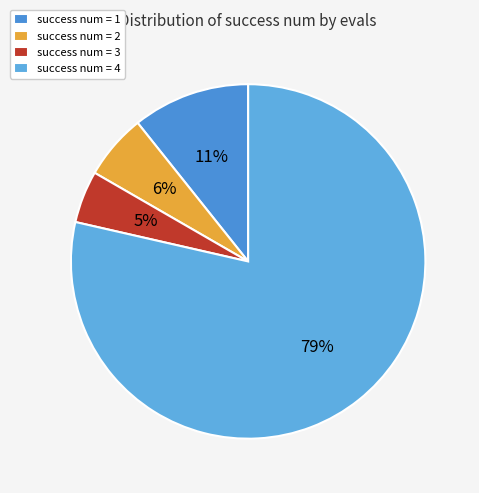

Rank the categories by value from highest to lowest.

success num = 4, success num = 1, success num = 2, success num = 3